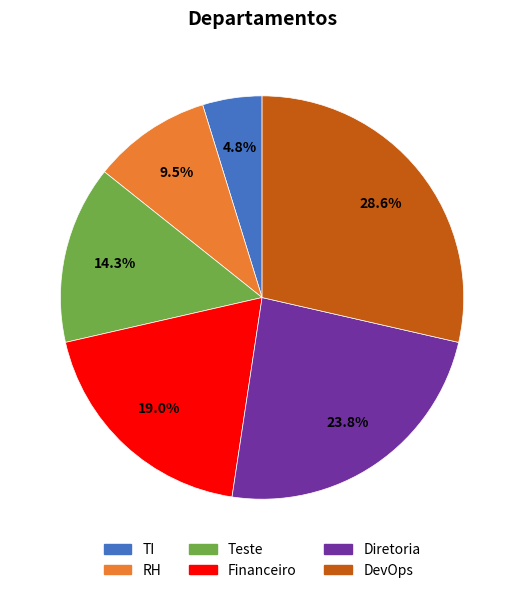

To the nearest percent, what is the combined percentage of Teste and Diretoria?

38%